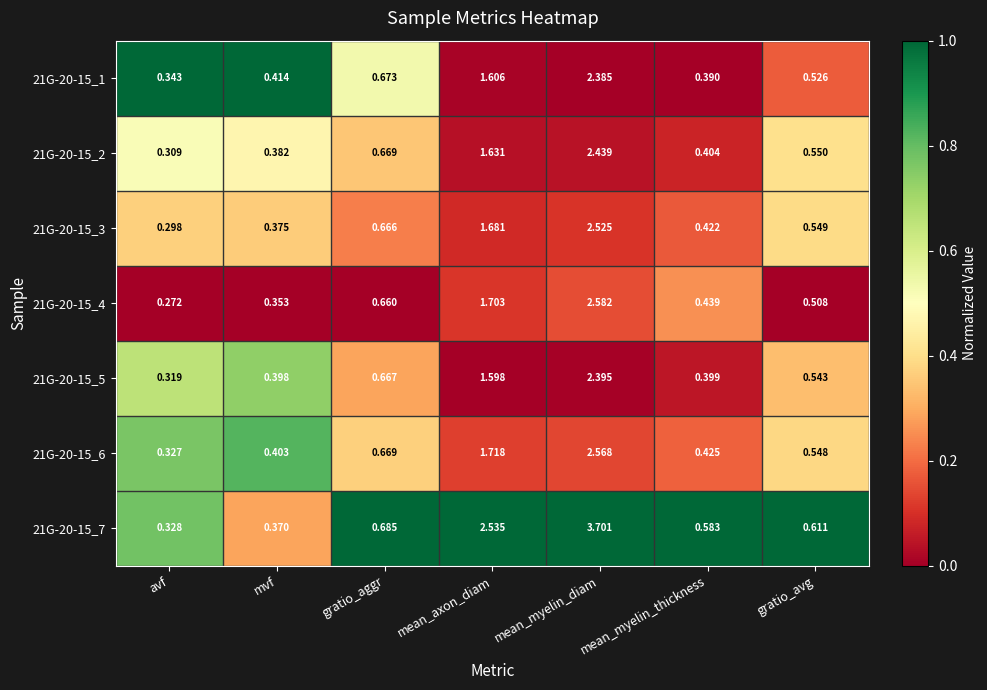

Rank the categories by 21G-20-15_4 value from lowest to highest.

avf, mvf, mean_myelin_thickness, gratio_avg, gratio_aggr, mean_axon_diam, mean_myelin_diam